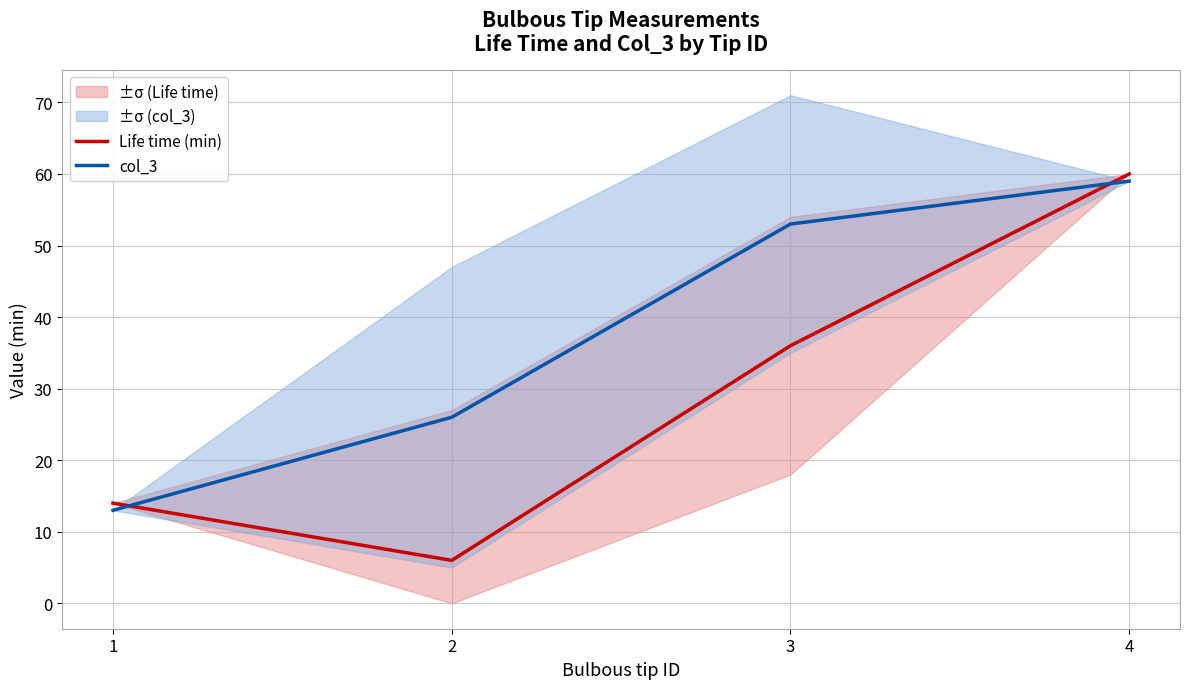

At how many categories does at least one series exceed 36?

2